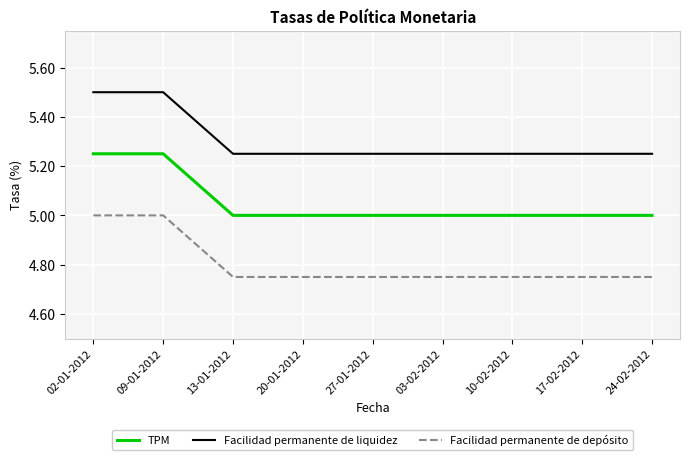

What is the minimum value for TPM?

5.0